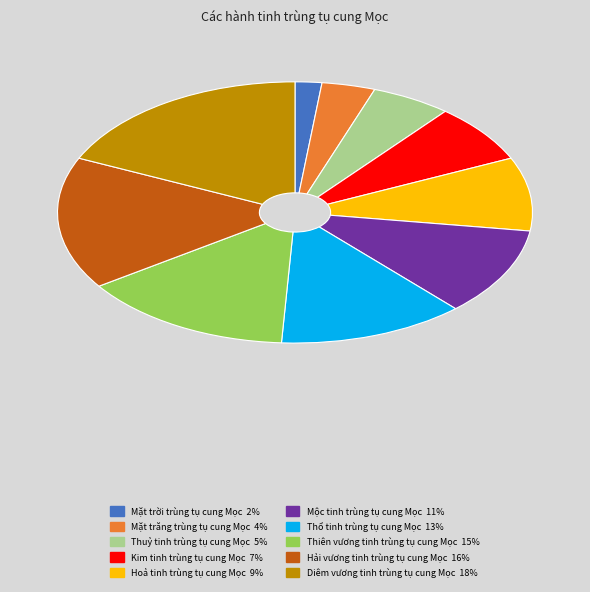

Do Diêm vương tinh trùng tụ cung Mọc and Hải vương tinh trùng tụ cung Mọc together represent more than half of the pie?

No